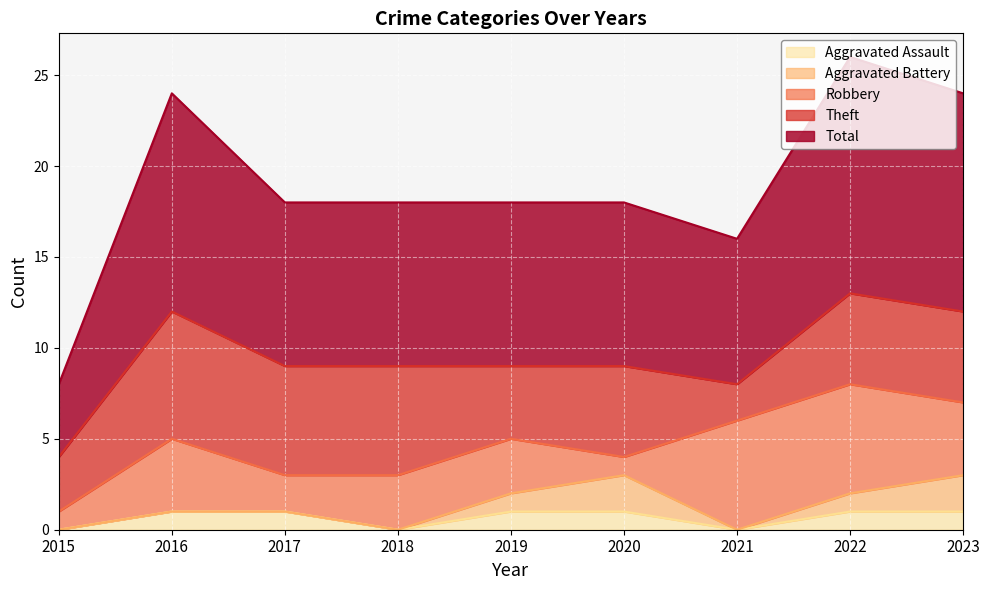

At which category does Robbery reach its first local valley?

2017